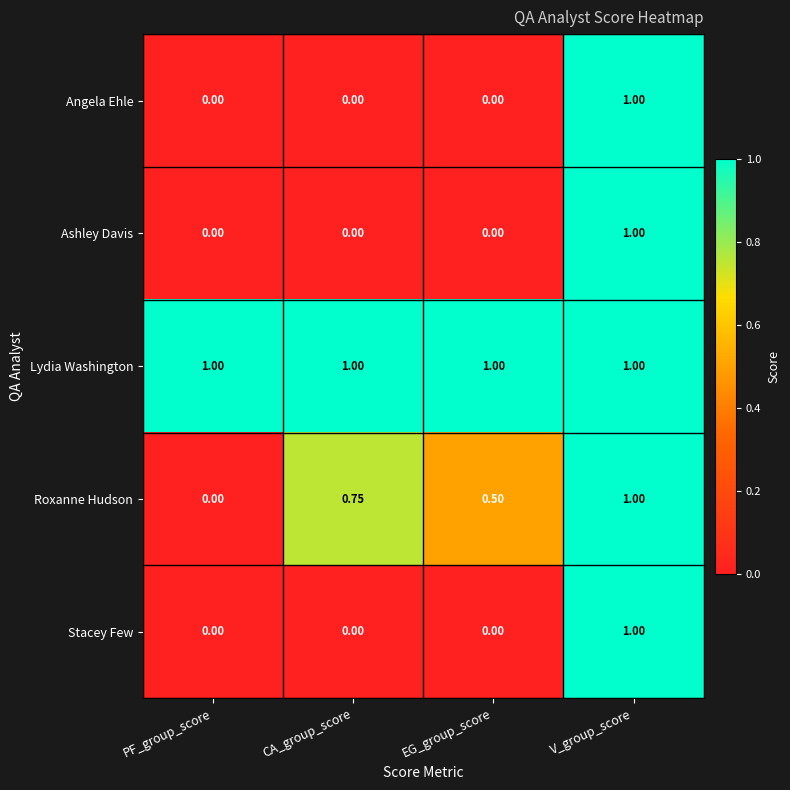

Which series has the largest total across all categories?

Lydia Washington